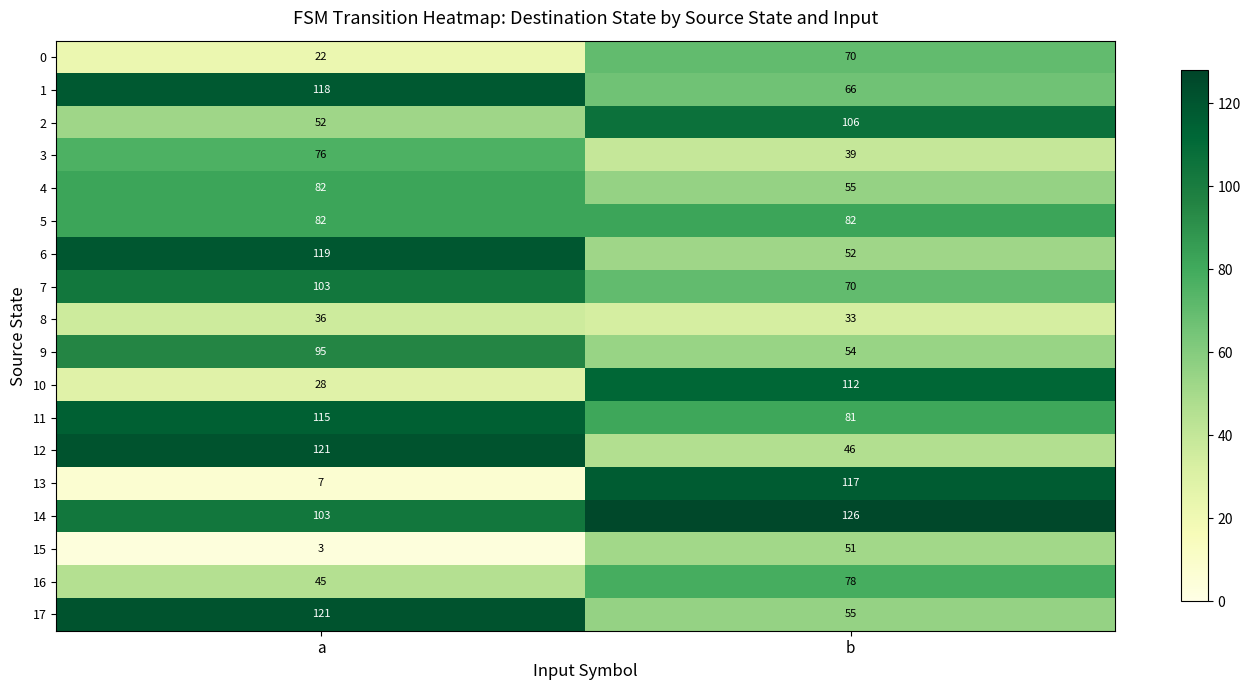

The value of 6 at b is 93. True or false?

False